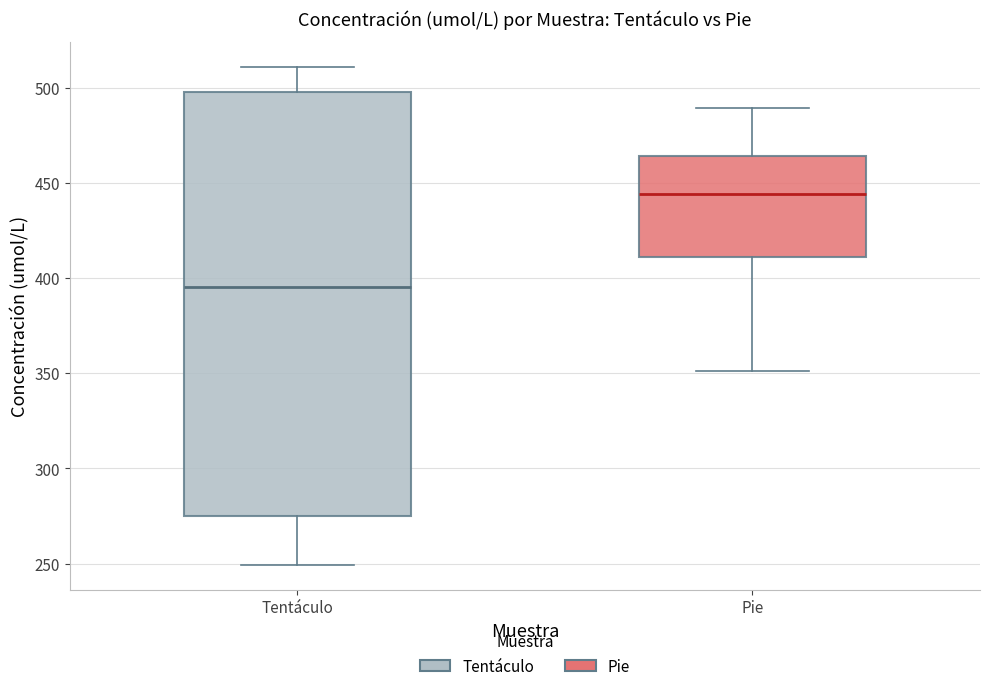

Which box is the tallest, from its lower edge to its upper edge?

Tentáculo